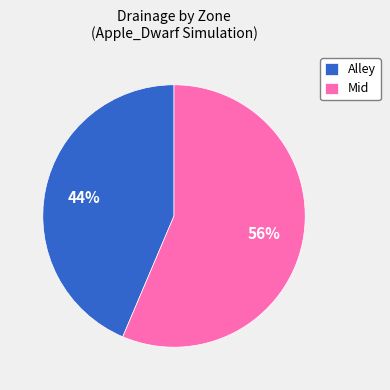

To the nearest percent, what is the average slice percentage?

50%